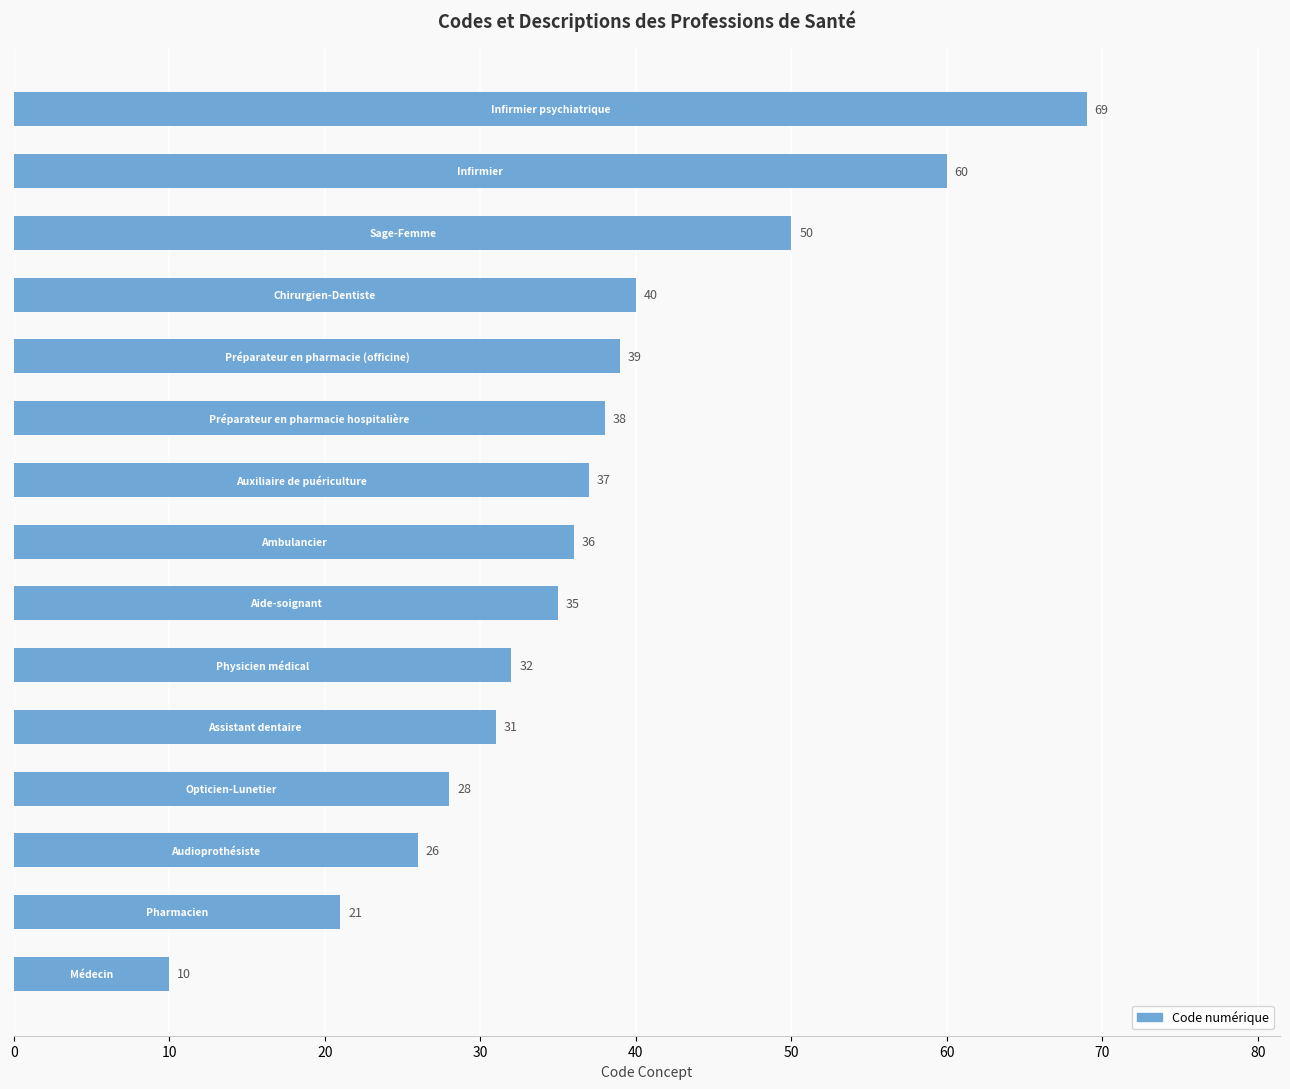

What is the greatest value displayed?

69